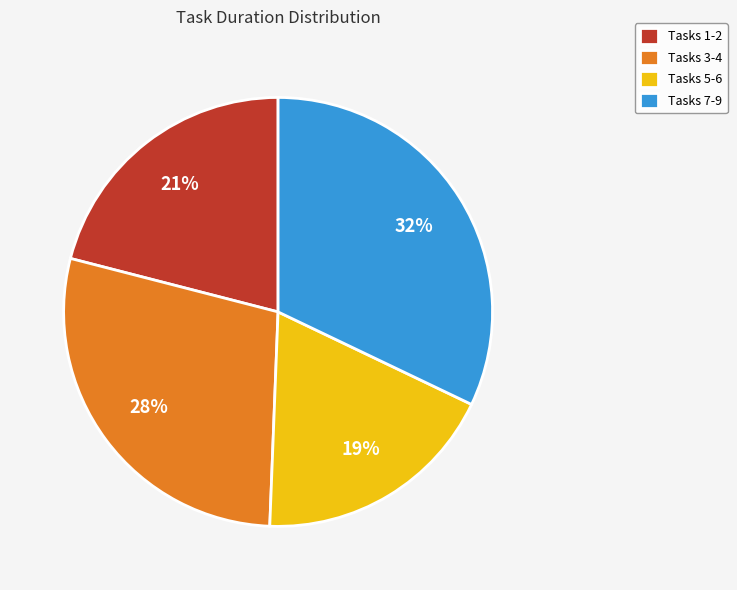

Combined, do Tasks 7-9 and Tasks 5-6 account for over 50%?

Yes